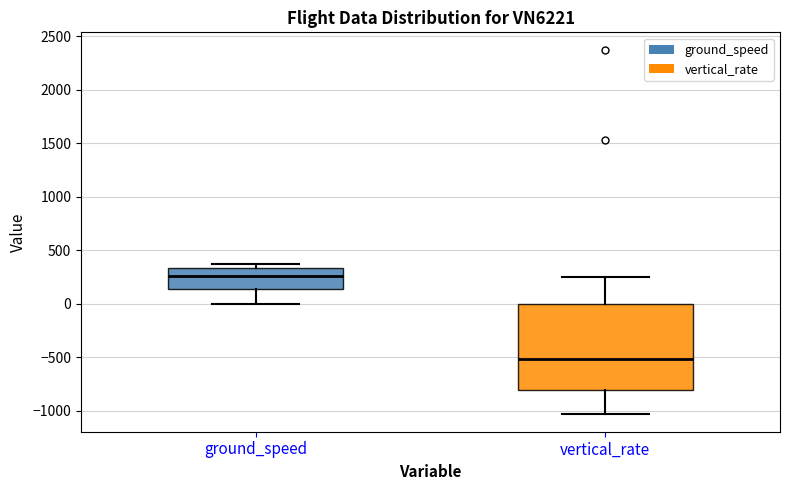

Which box's median line is the lowest?

vertical_rate